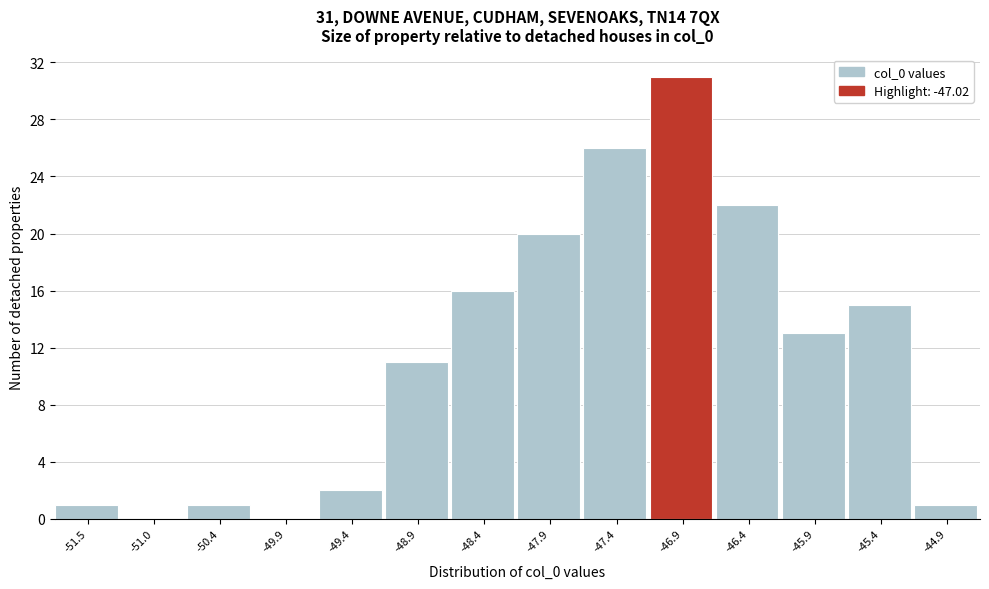

Over which range of the x-axis is the bar tallest?

-47.2 to -46.7